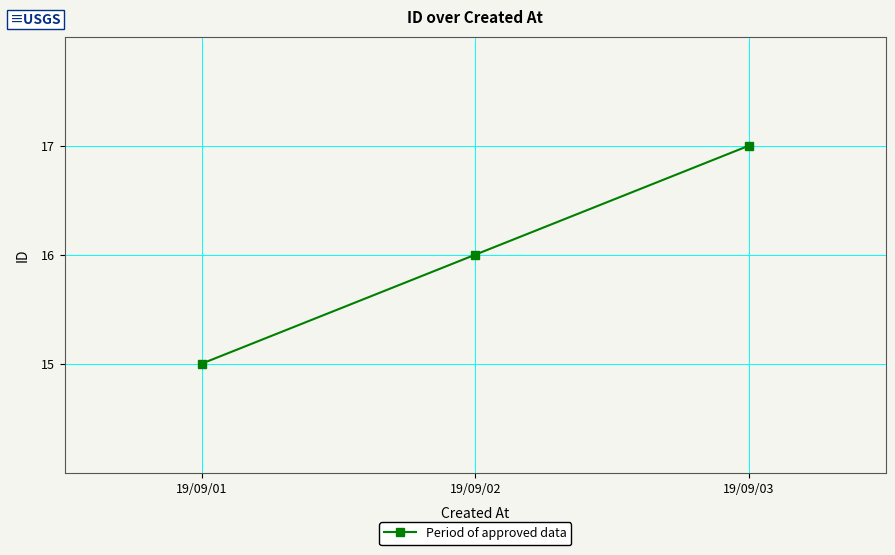

List the labels in order of value, smallest first.

19/09/01, 19/09/02, 19/09/03